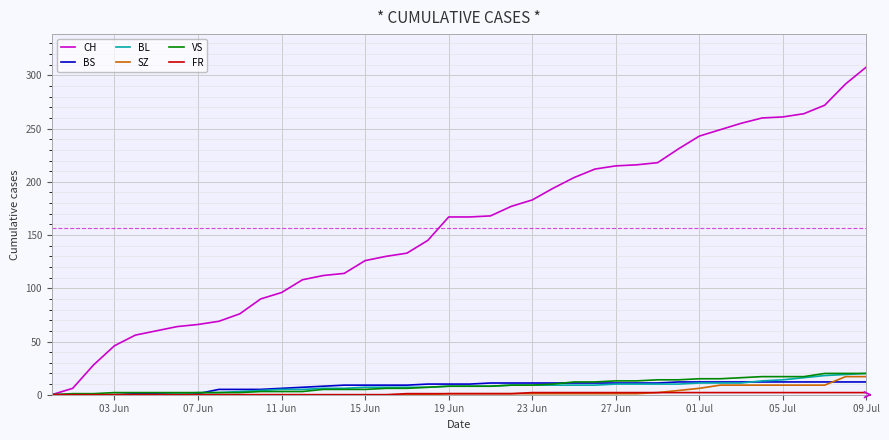

Which series has the widest spread of values?

CH